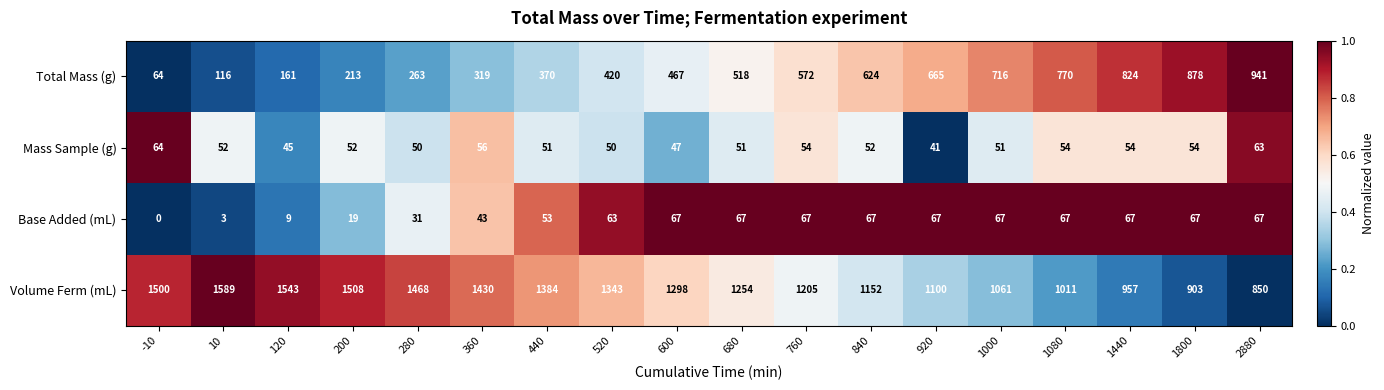

How many series are shown in this chart?

4